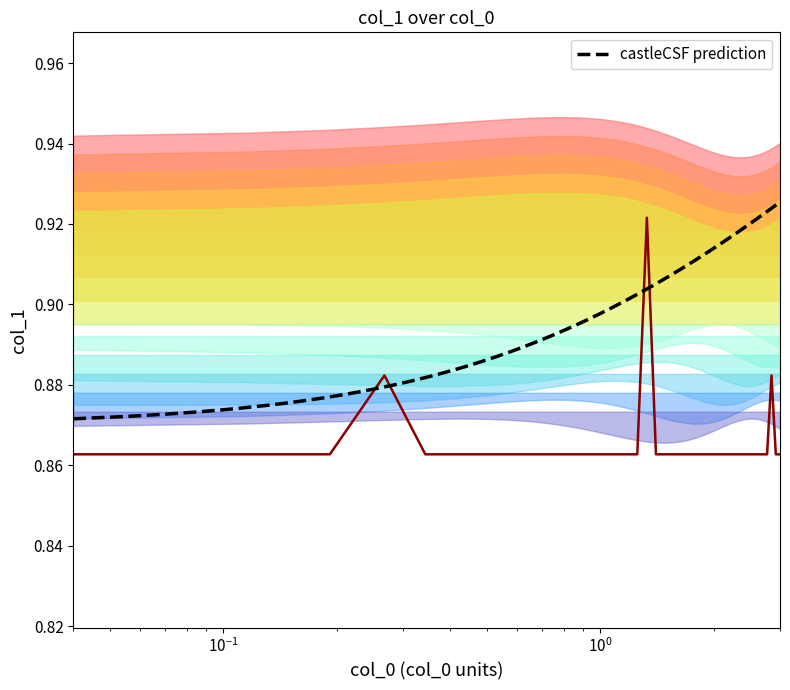

What is the value of the 25th point from the left?

0.9